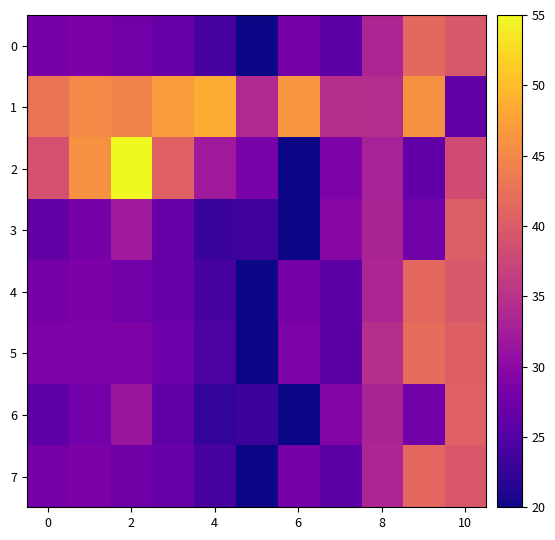

List the series in order of their peak value, highest first.

row_2, row_1, row_5, row_0, row_4, row_7, row_6, row_3